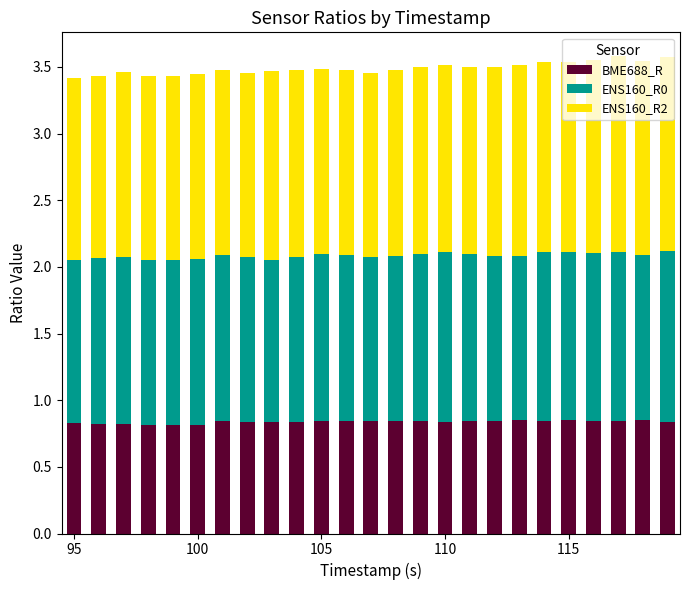

How many BME688_R values are between 0 and 1?

25